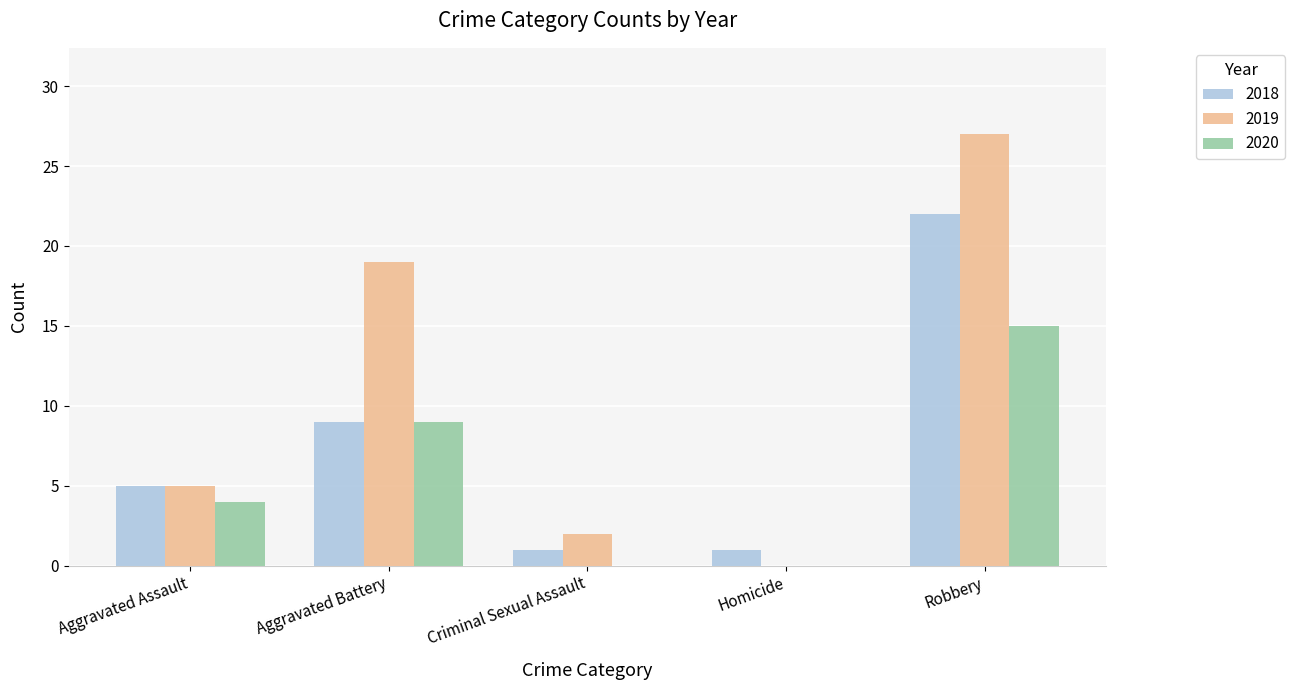

Between Aggravated Assault and Robbery, which series saw the biggest shift?

2019